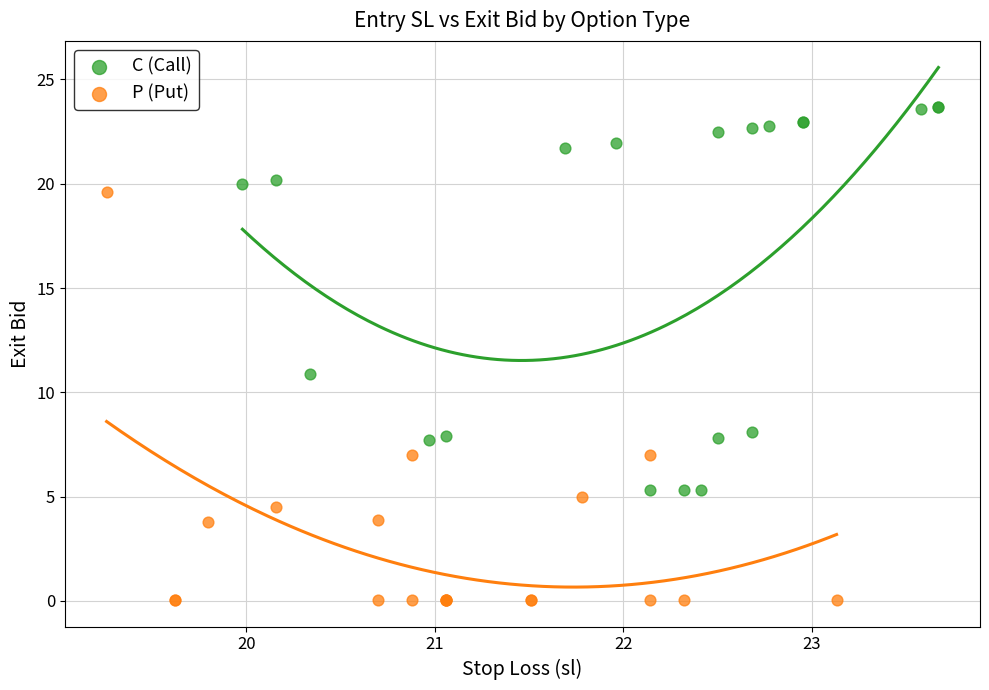

What are all the series names shown in the legend?

C (Call), P (Put)